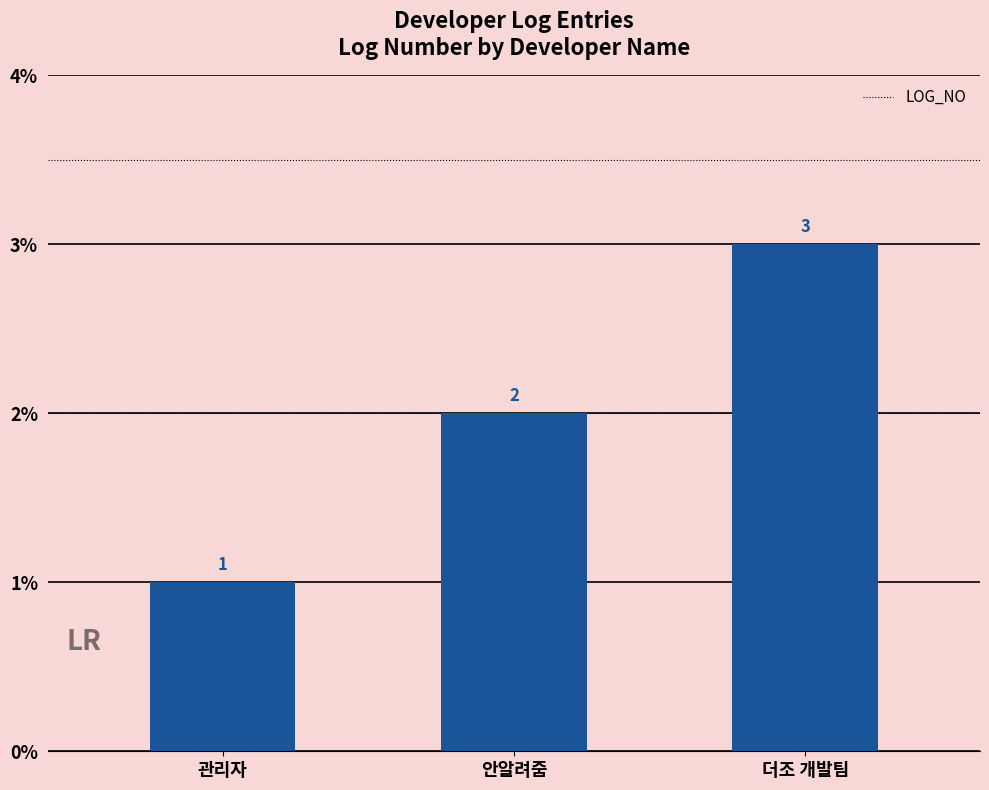

At which category does the chart reach its minimum across all series?

관리자